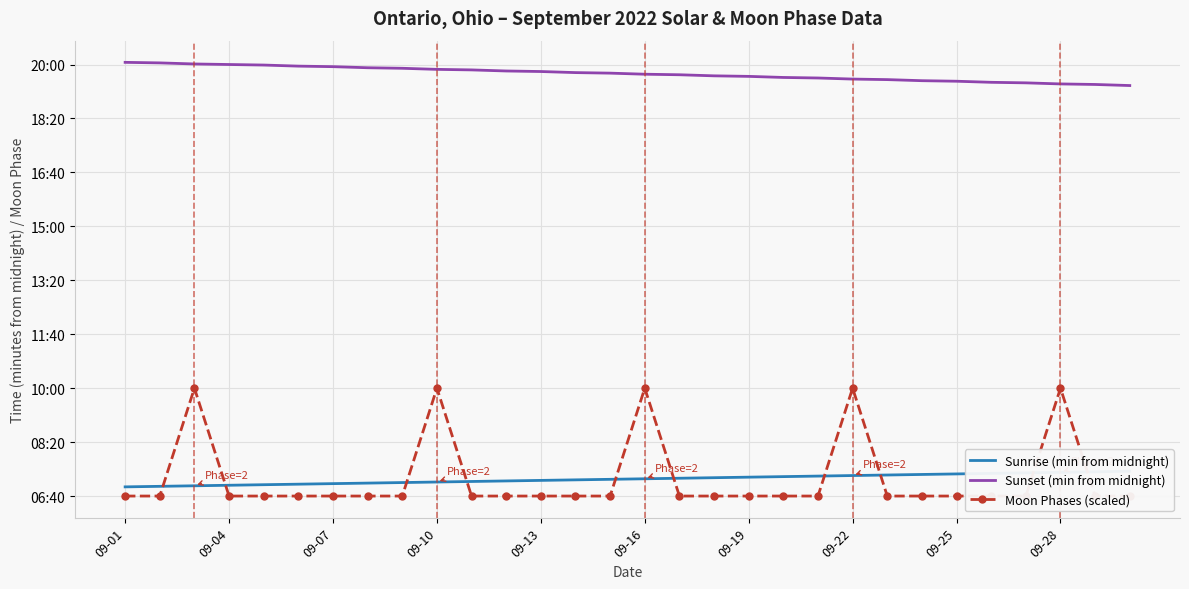

How many series are shown in this chart?

3